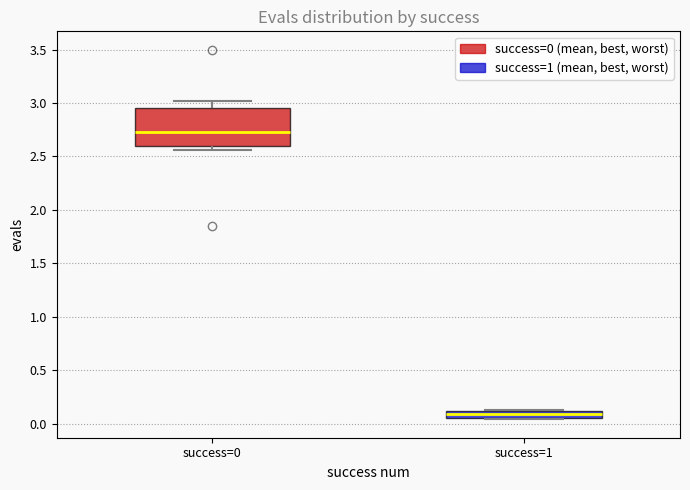

Where is the lower edge of the box for success=0 on the y-axis? The values are not printed on the chart, so give them approximately, as read against the axis.

2.60